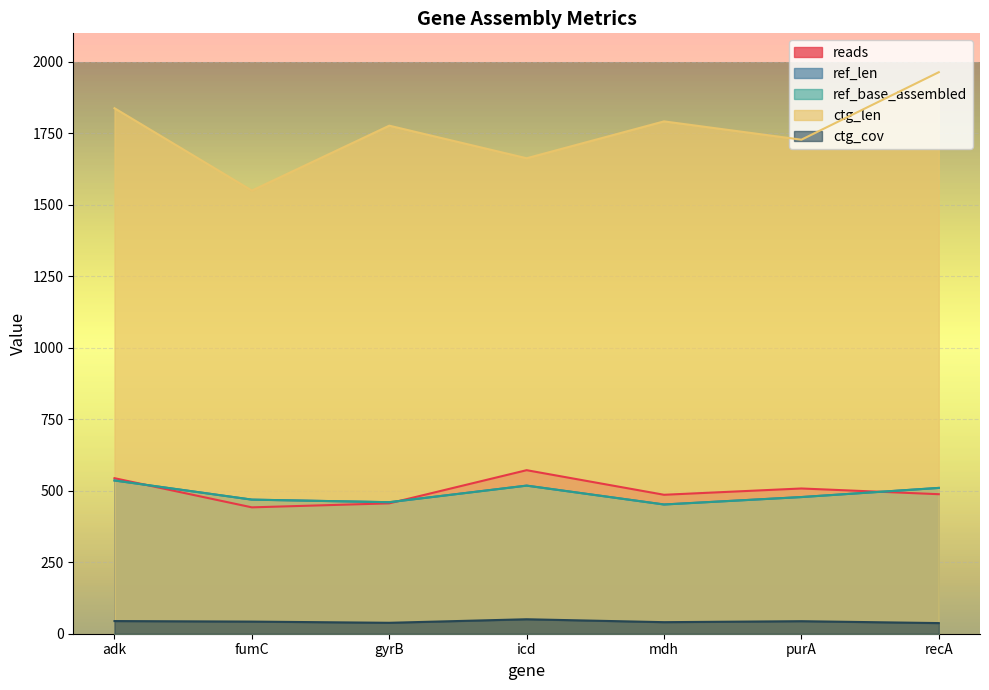

How many interior local peaks does the ref_len series have?

1